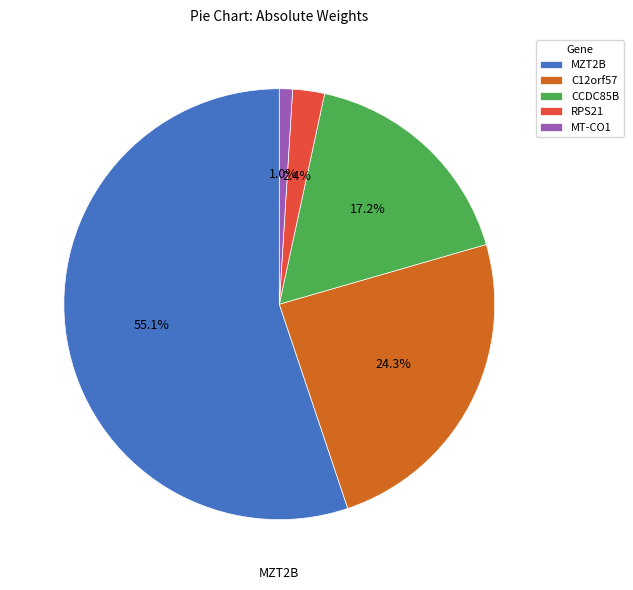

Which category has the biggest portion of the pie?

MZT2B